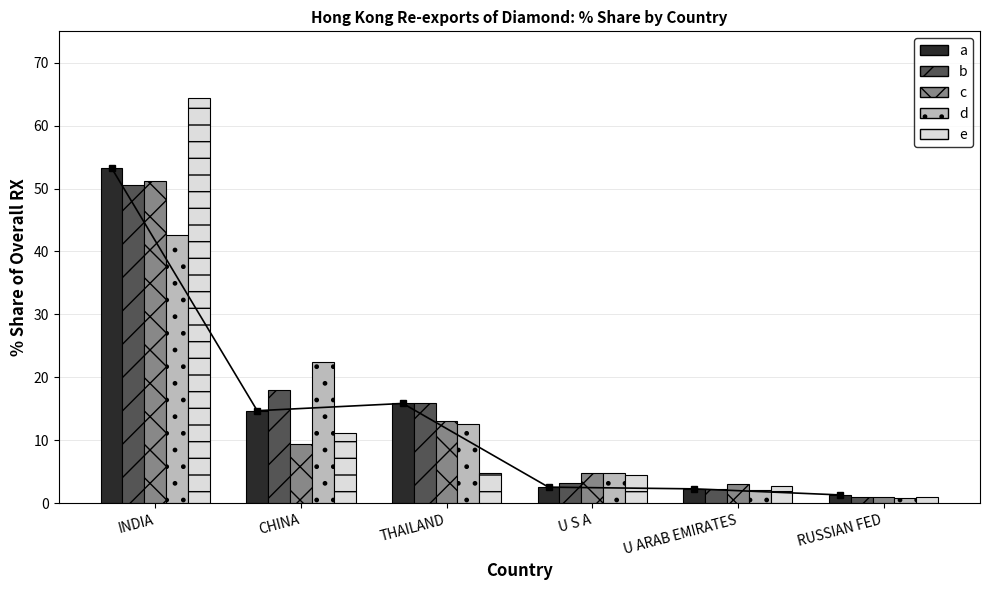

How many distinct data groups are displayed?

5